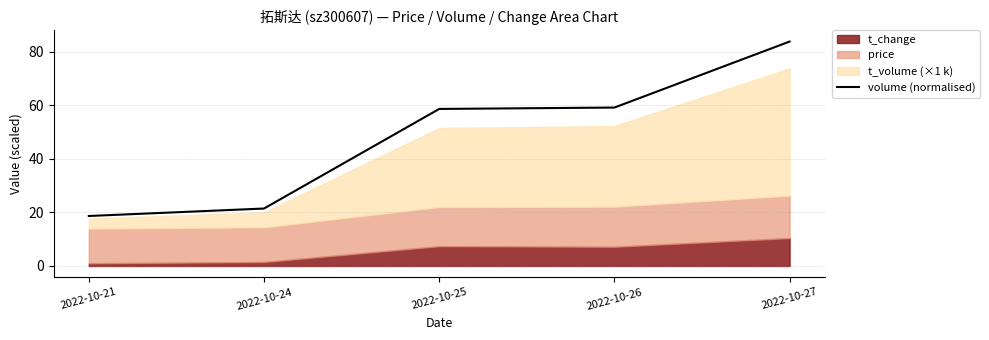

How many values exceed 58?

3